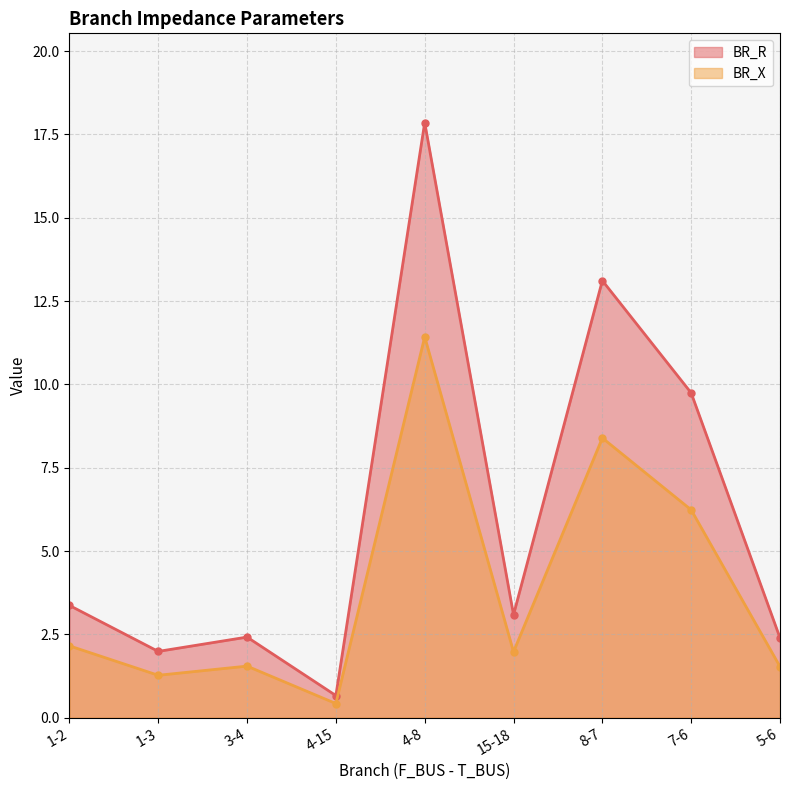

What is the lowest value of the BR_X series?

0.4